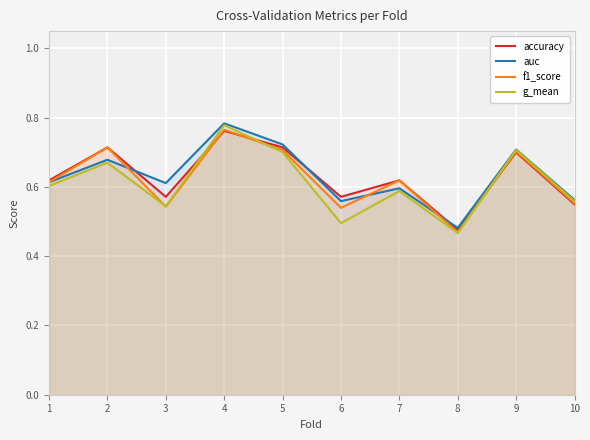

The value of g_mean at 1 is 0.3. True or false?

False